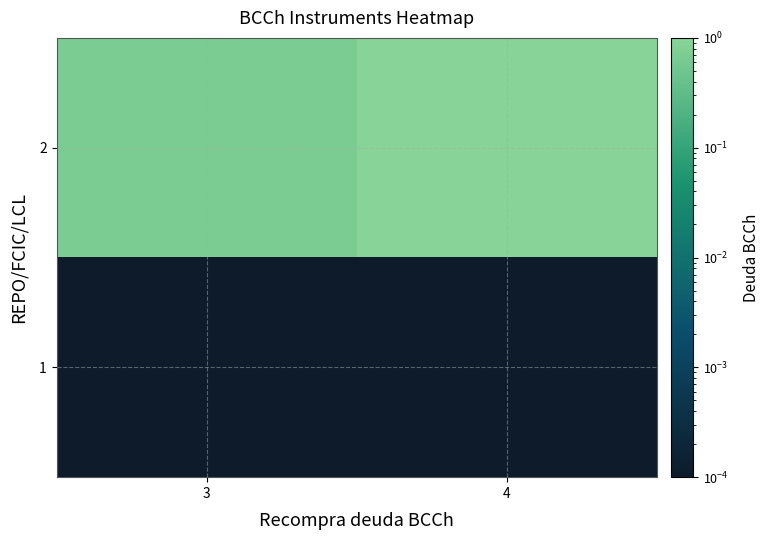

Rank the series by their maximum value, from lowest to highest.

1, 2